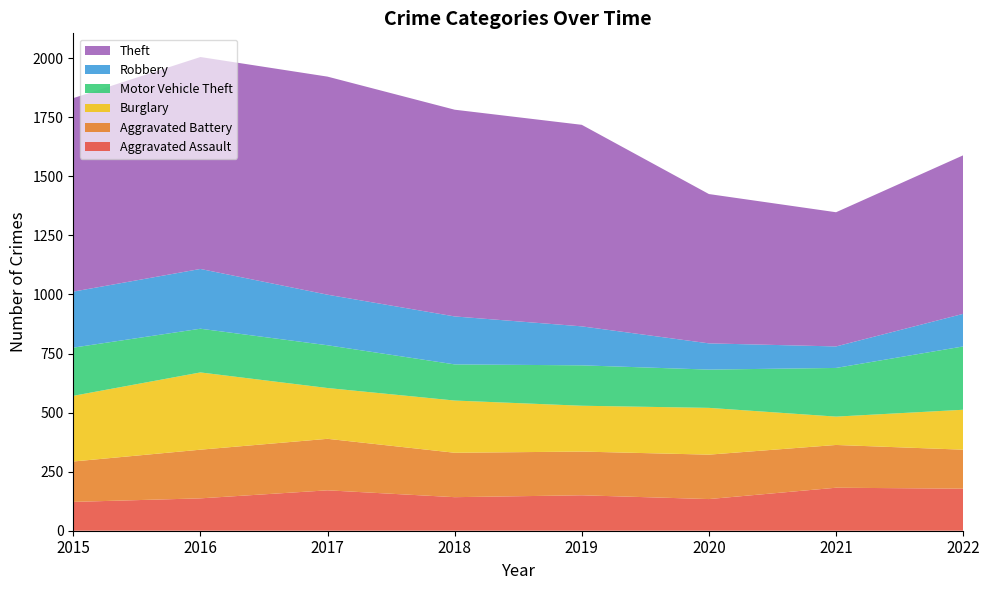

Reading left to right, list all the values displayed in this chart.

Aggravated Assault: 2015=122	2016=137	2017=171	2018=142	2019=150	2020=134	2021=182	2022=178
Aggravated Battery: 2015=171	2016=206	2017=218	2018=188	2019=185	2020=188	2021=181	2022=165
Burglary: 2015=278	2016=327	2017=215	2018=221	2019=194	2020=198	2021=120	2022=169
Motor Vehicle Theft: 2015=204	2016=185	2017=181	2018=153	2019=171	2020=162	2021=206	2022=268
Robbery: 2015=237	2016=253	2017=214	2018=203	2019=165	2020=111	2021=91	2022=138
Theft: 2015=819	2016=897	2017=923	2018=875	2019=853	2020=632	2021=568	2022=671